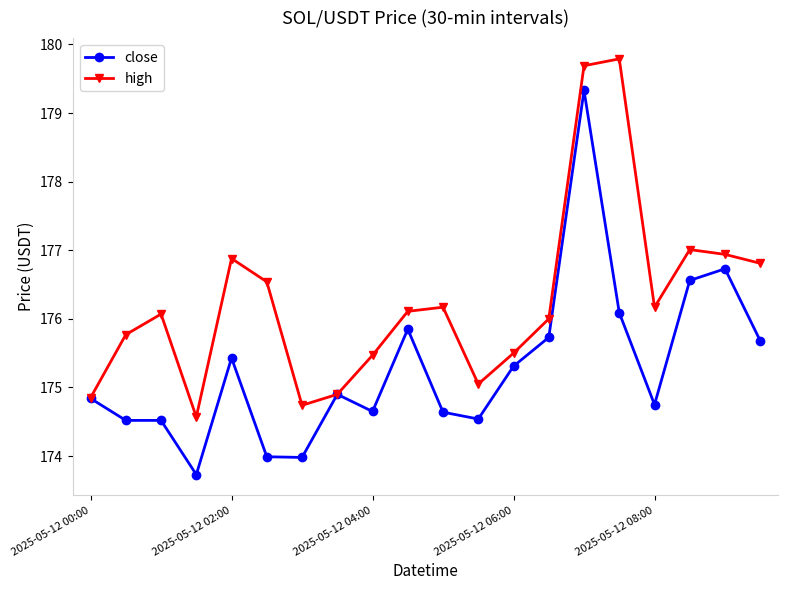

Which series has the largest total across all categories?

high